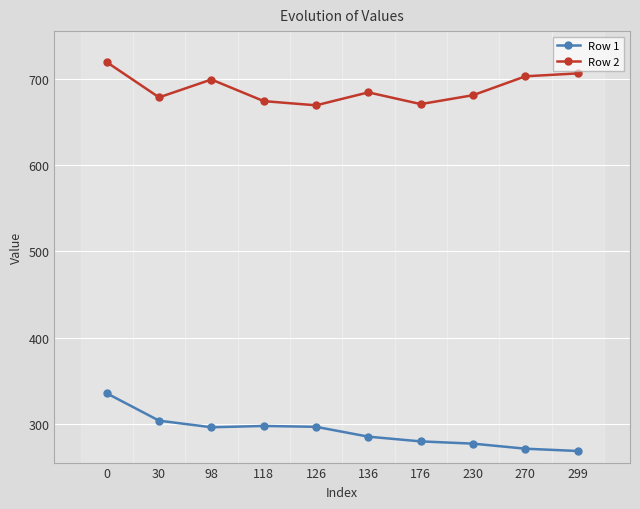

Which series changed the most between 0 and 118?

Row 2